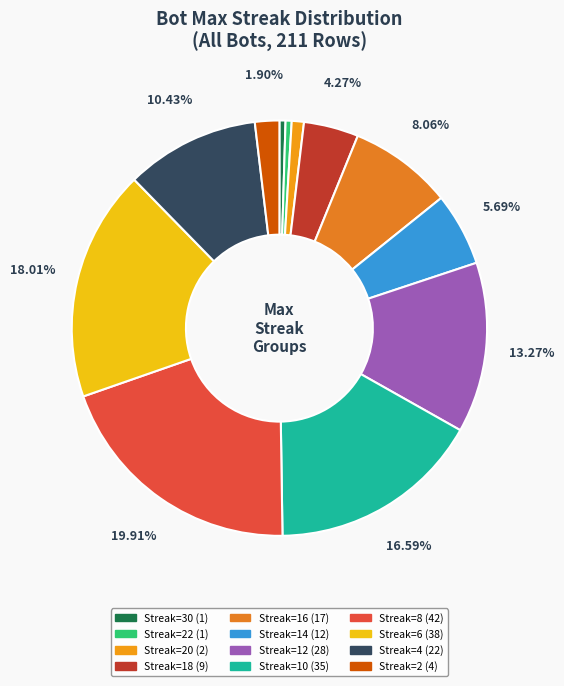

How many segments does this pie chart have?

12